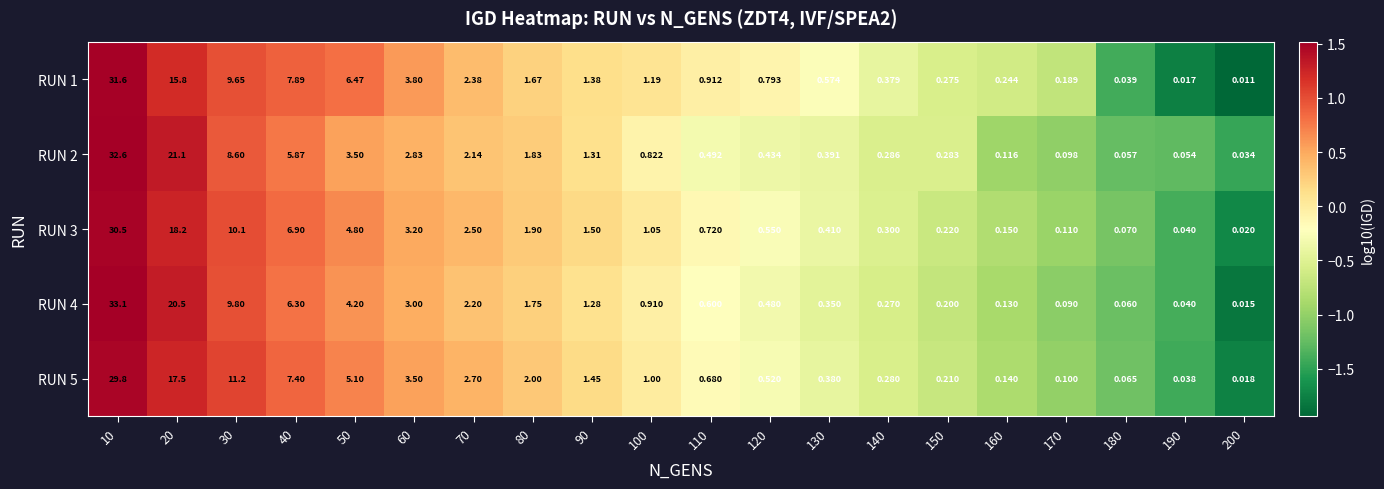

Is the value of RUN 2 at 160 greater than the value of RUN 5 at 40?

No